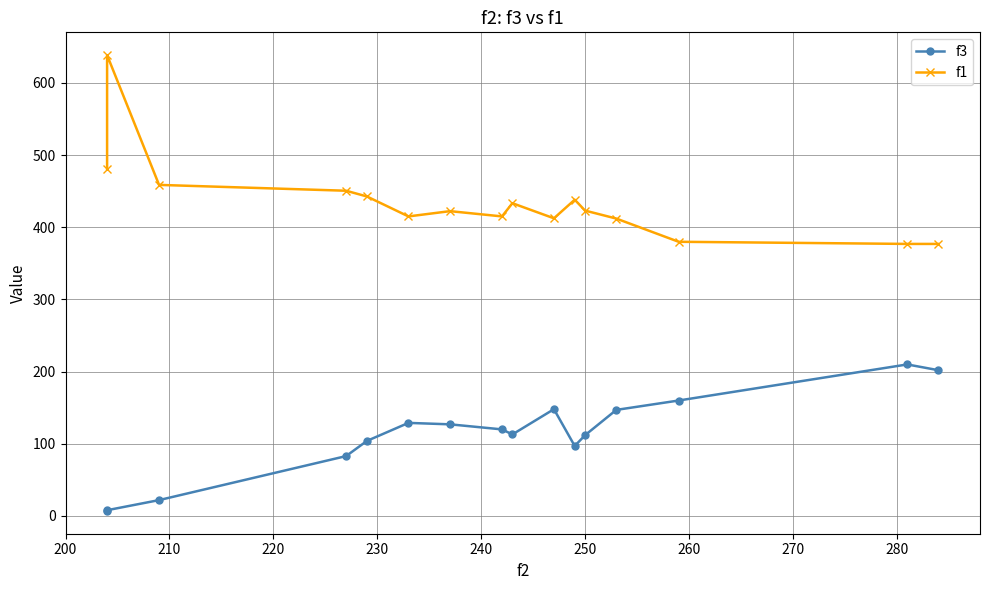

What is the value of the f1 point at the 6th from the left?

415.1